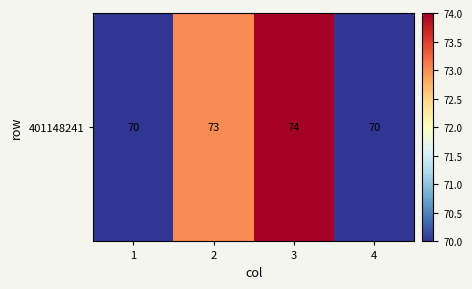

Is it true that the value at 4 is 32?

False